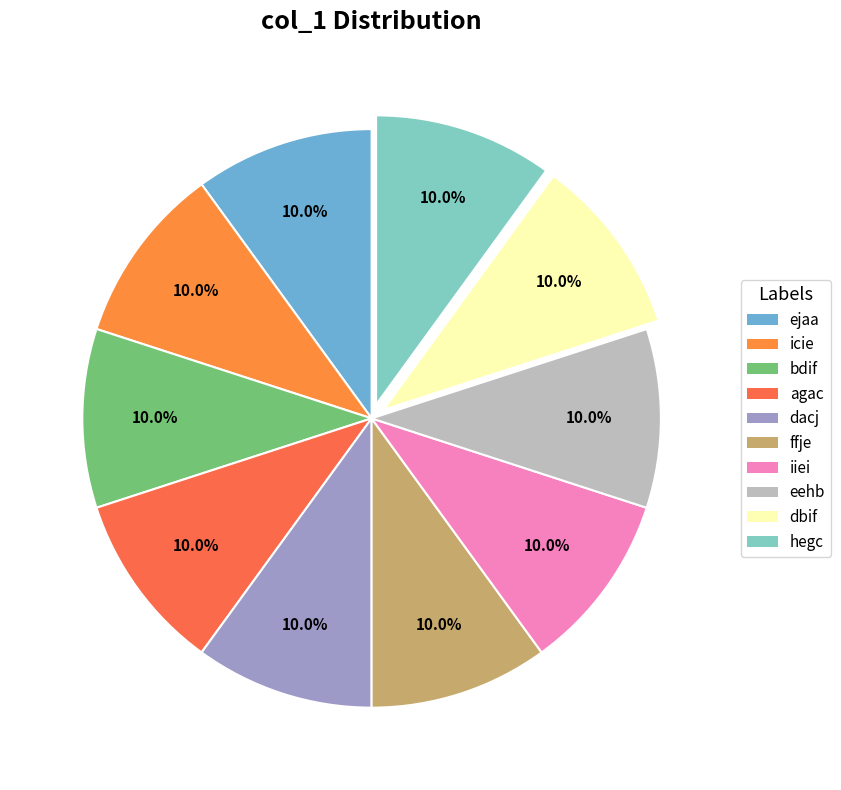

True or false: icie accounts for 1% of the total.

False